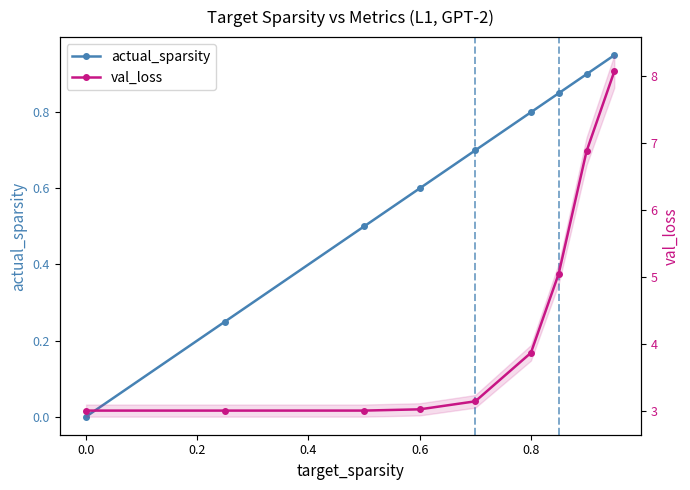

At how many categories does at least one series exceed 7?

1